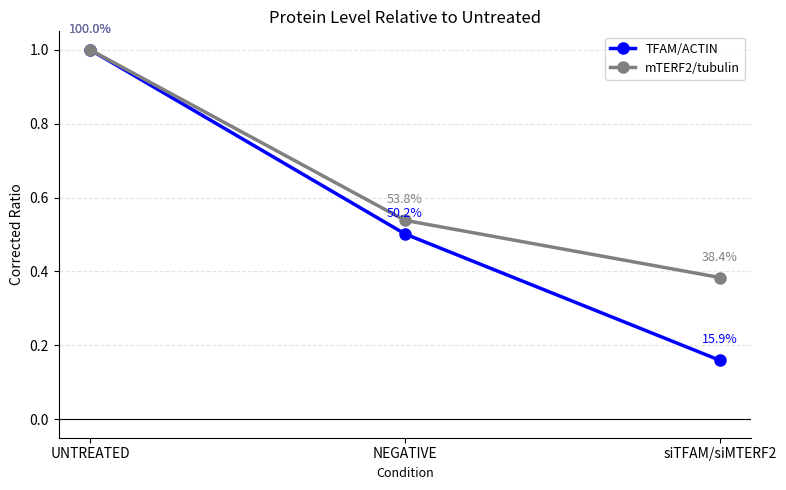

What is the maximum value shown in the chart?

1.0